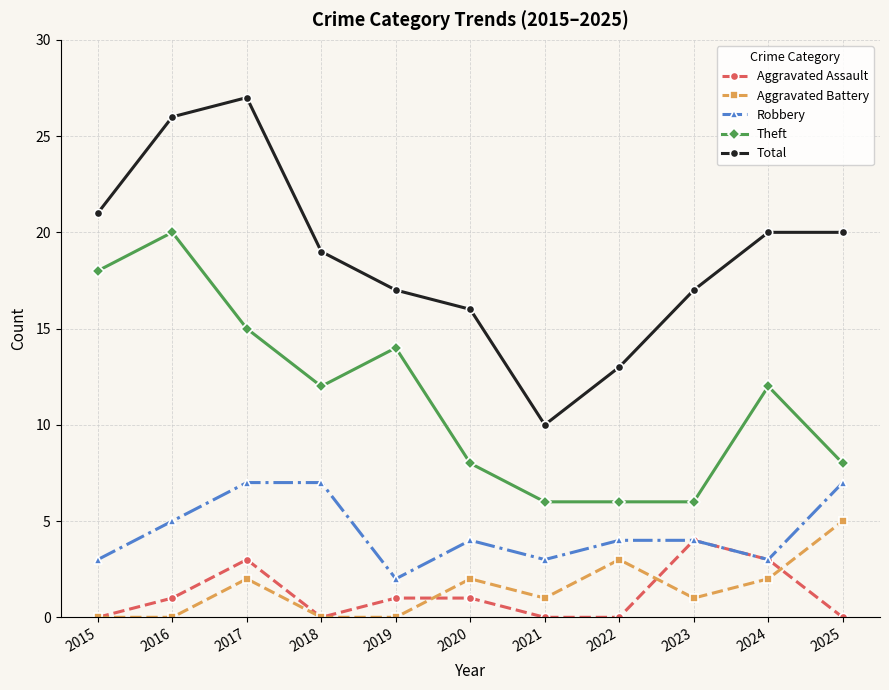

What is the sum of the Total values at 2016 and 2015?

47